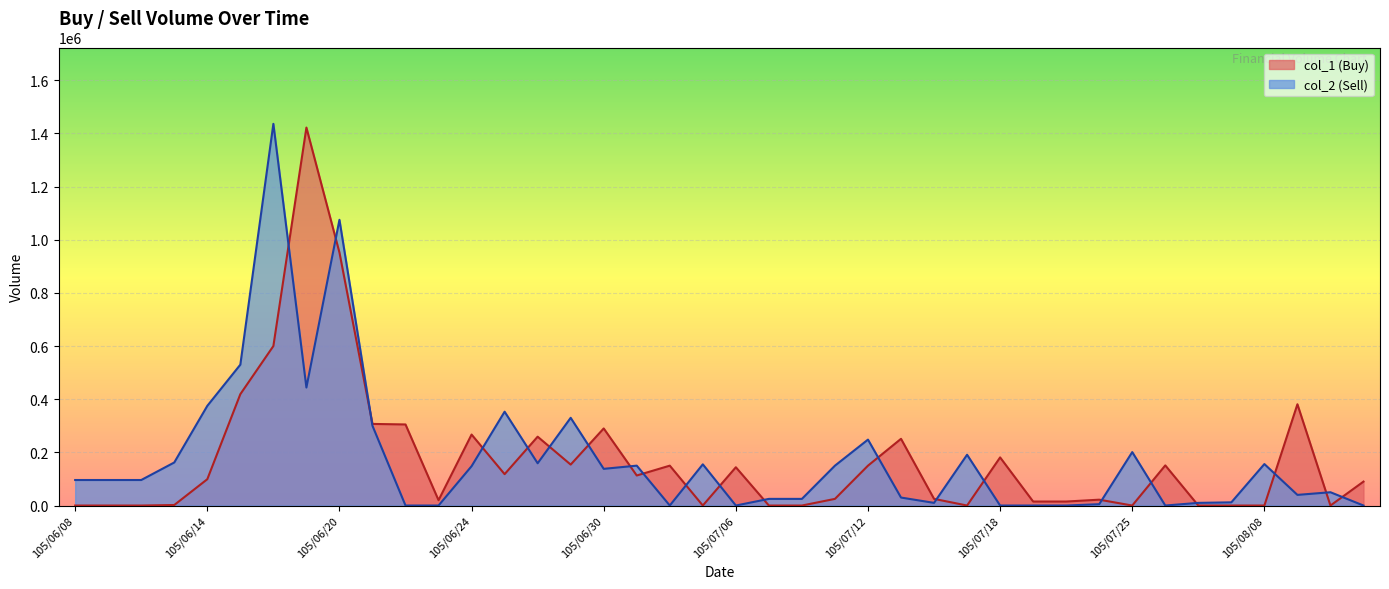

Reading left to right, what are all the values shown in this chart?

col_1 (Buy): 105/06/08=0	105/06/09=0	105/06/10=0	105/06/13=2000	105/06/14=99000	105/06/15=419000	105/06/16=600000	105/06/17=1422000	105/06/20=952000	105/06/21=307000	105/06/22=305000	105/06/23=20000	105/06/24=267000	105/06/27=118000	105/06/28=259000	105/06/29=154000	105/06/30=290000	105/07/01=113000	105/07/04=150000	105/07/05=0	105/07/06=144000	105/07/07=0	105/07/08=0	105/07/11=25000	105/07/12=150000	105/07/13=251000	105/07/14=25000	105/07/15=0	105/07/18=181000	105/07/19=15000	105/07/21=15000	105/07/22=22000	105/07/25=0	105/07/26=151000	105/07/27=0	105/08/01=0	105/08/08=0	105/08/09=381000	105/08/10=0	105/08/11=90000
col_2 (Sell): 105/06/08=96000	105/06/09=96000	105/06/10=96000	105/06/13=162000	105/06/14=375000	105/06/15=530000	105/06/16=1436000	105/06/17=444000	105/06/20=1075000	105/06/21=300000	105/06/22=0	105/06/23=0	105/06/24=148000	105/06/27=353000	105/06/28=159000	105/06/29=330000	105/06/30=138000	105/07/01=150000	105/07/04=0	105/07/05=155000	105/07/06=0	105/07/07=25000	105/07/08=25000	105/07/11=150000	105/07/12=248000	105/07/13=30000	105/07/14=10000	105/07/15=191000	105/07/18=0	105/07/19=0	105/07/21=0	105/07/22=5000	105/07/25=201000	105/07/26=0	105/07/27=10000	105/08/01=12000	105/08/08=156000	105/08/09=40000	105/08/10=50000	105/08/11=0